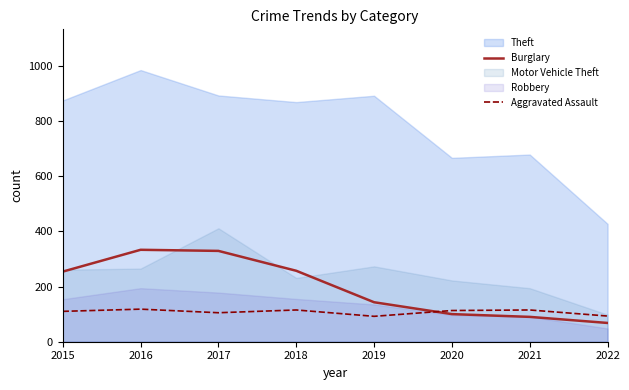

Which has a higher value, 2022 or 2015?

2015